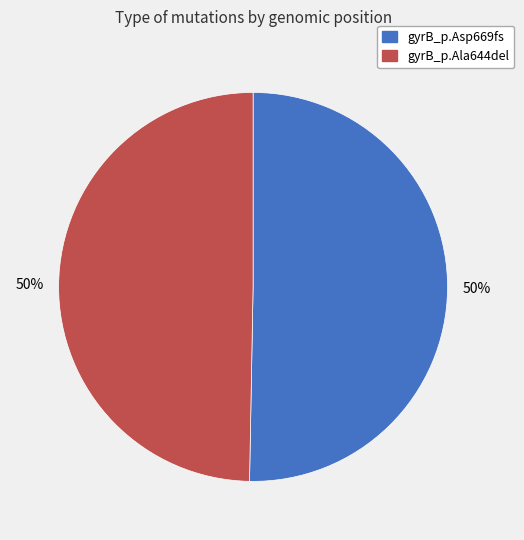

To the nearest percent, what is the average slice percentage?

50%